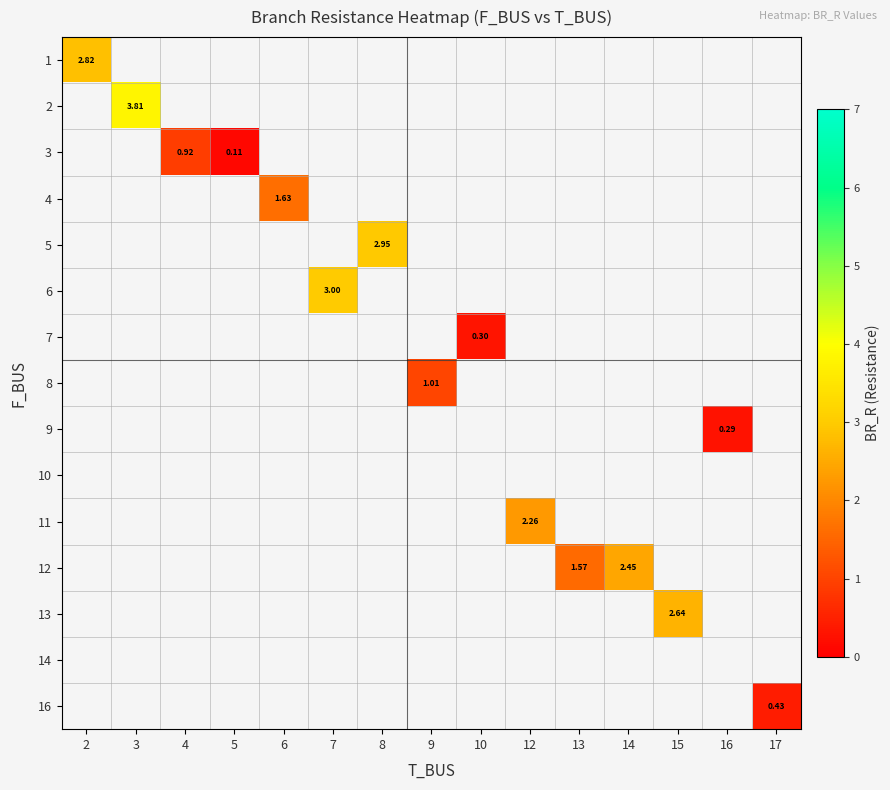

List the labels in order of row_9 value, largest first.

2, 3, 4, 5, 6, 7, 8, 9, 10, 12, 13, 14, 15, 16, 17